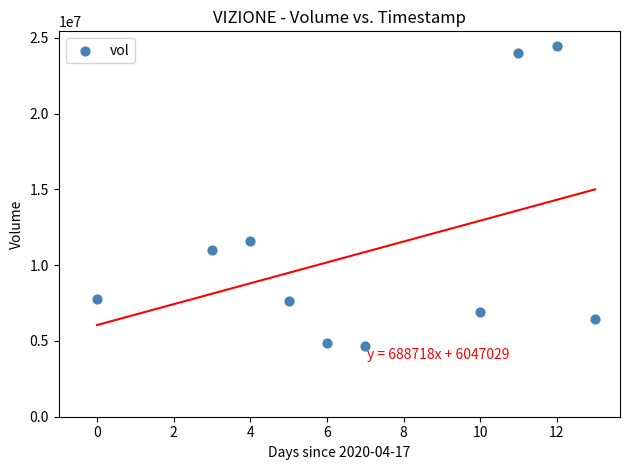

What is the range of X values (max minus min)?

13